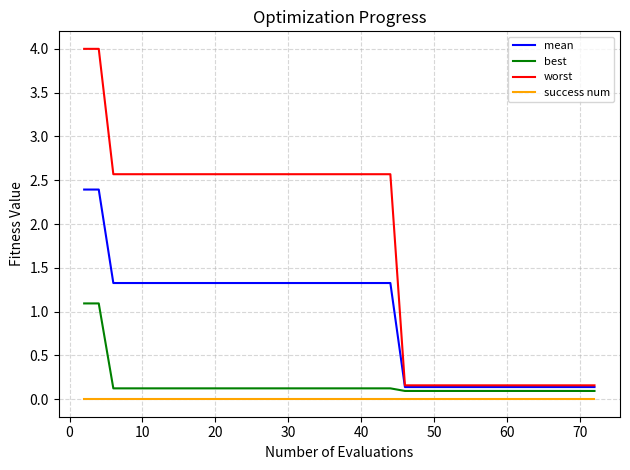

What are all the series names shown in the legend?

mean, best, worst, success num